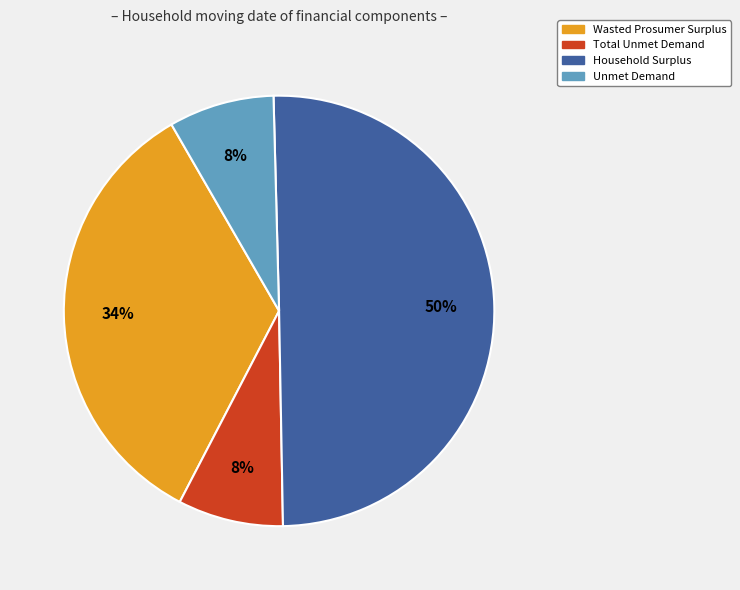

Which category has the biggest portion of the pie?

Household Surplus